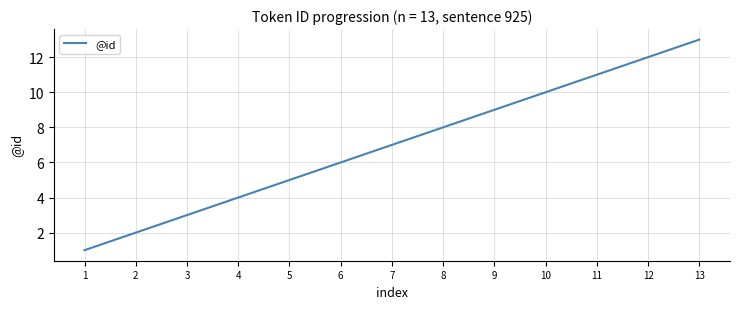

List the labels in order of value, smallest first.

1, 2, 3, 4, 5, 6, 7, 8, 9, 10, 11, 12, 13